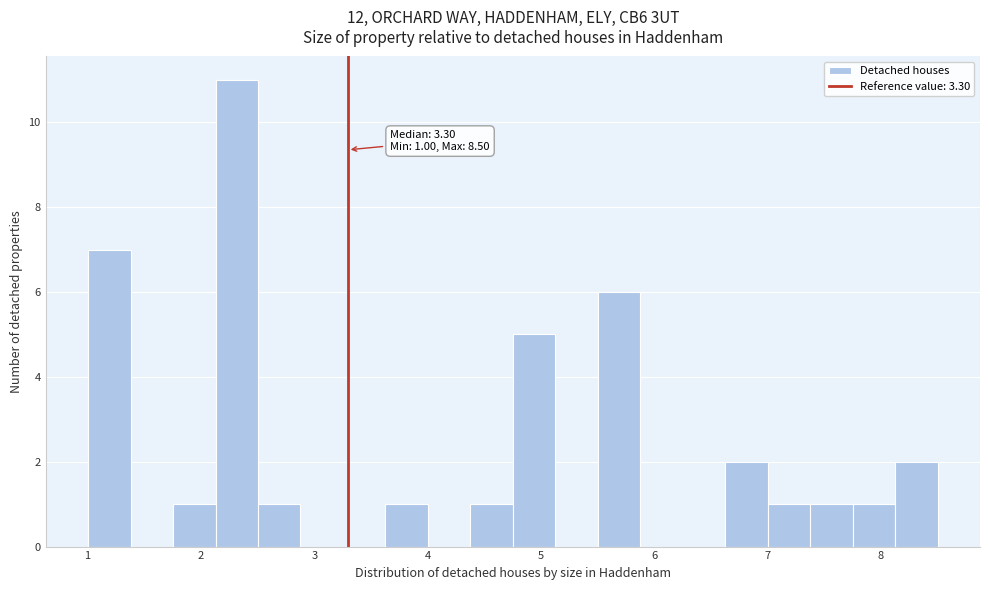

Read against the x-axis, roughly where is the centre of the tallest bar?

2.3